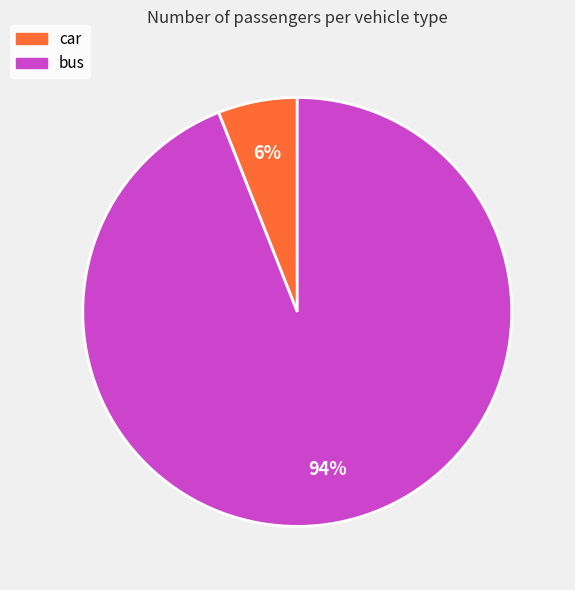

Is it true that bus is 99% of the pie?

False